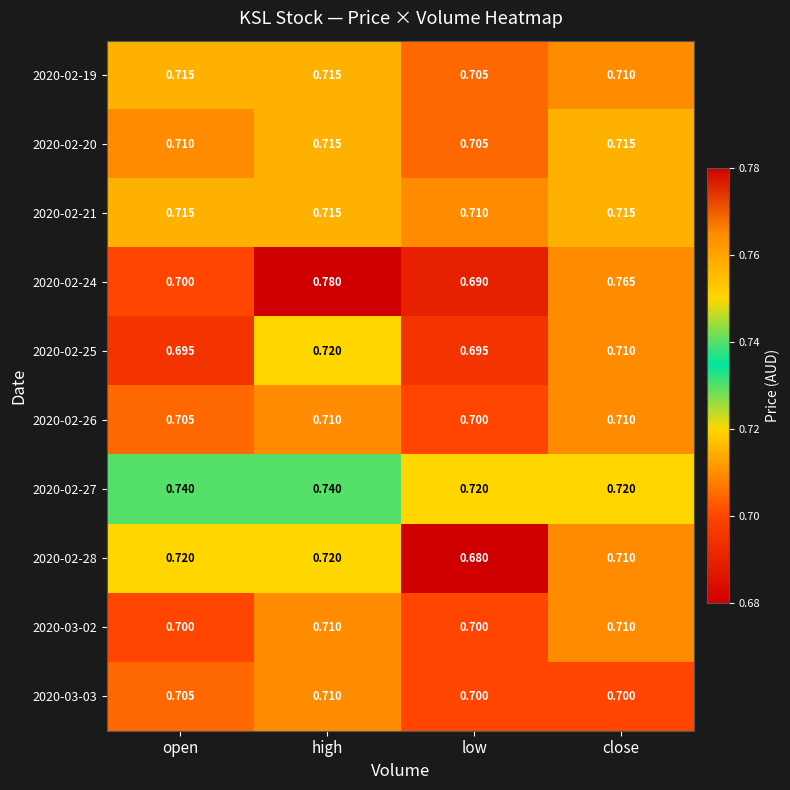

Is the value of 2020-02-24 at low greater than the value of 2020-02-27 at open?

No